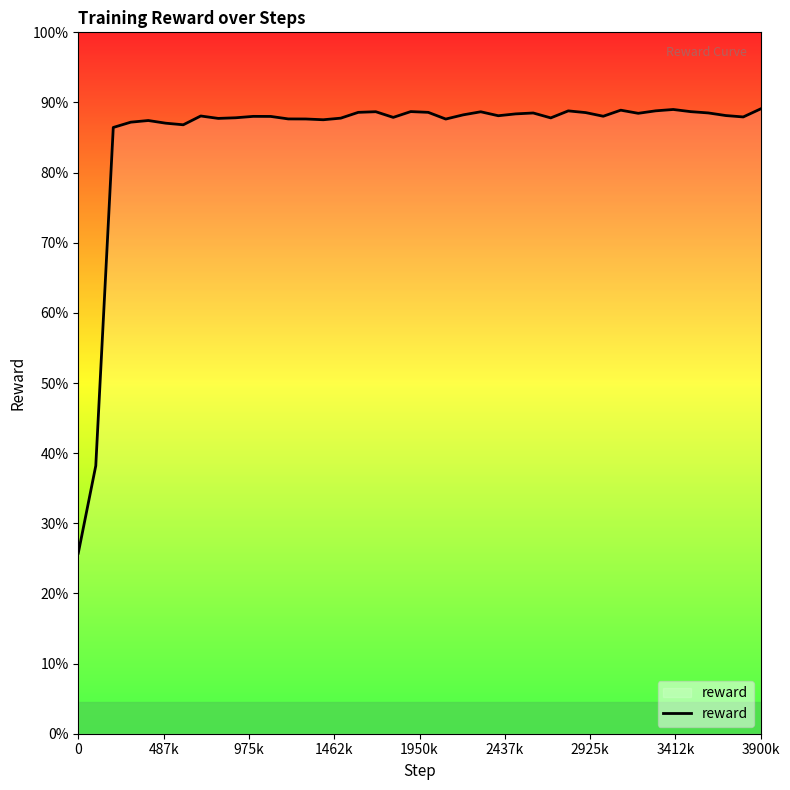

Is this an area chart (filled region under the line)?

Yes